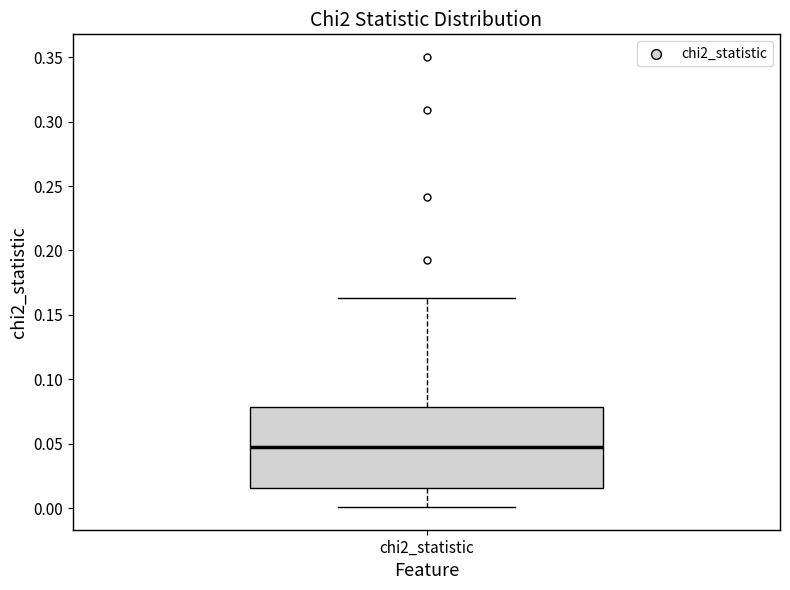

Transcribe this box plot: give where the median line is, the range the box spans, and where the two whiskers end, as read against the y-axis. The values are not printed on the chart, so give them approximately, as read against the axis.

median 0.045, box 0.015 to 0.080, whiskers 0.000 to 0.165